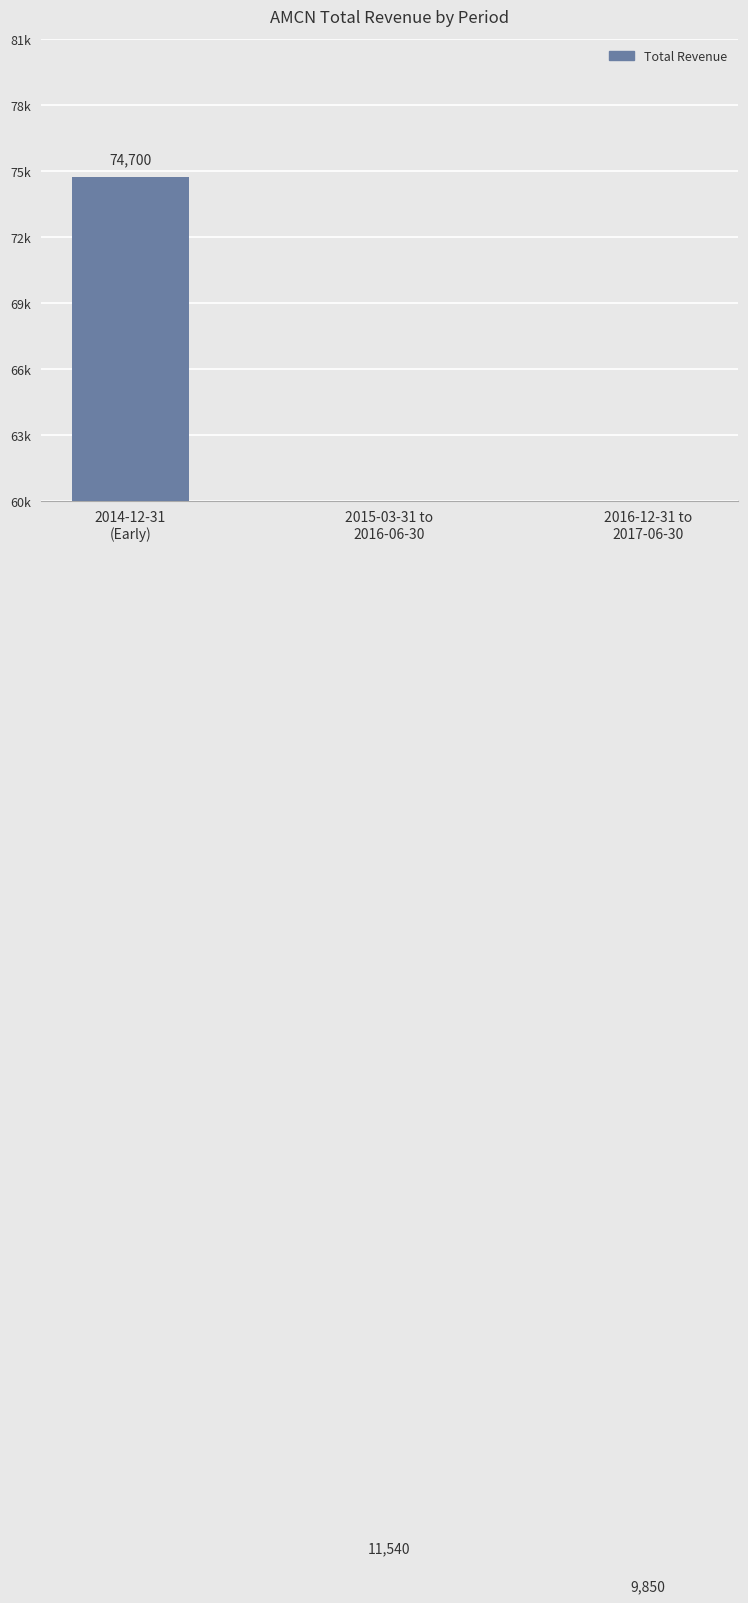

What is the label of the 2nd bar from the right?

2015-03-31 to
2016-06-30